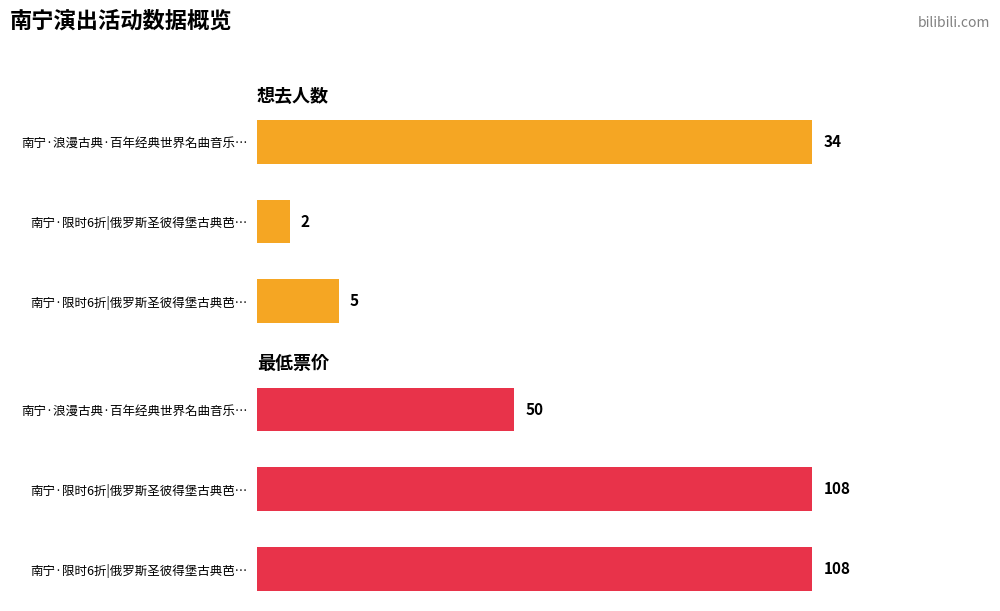

Which has a higher value, 2 or 1?

2